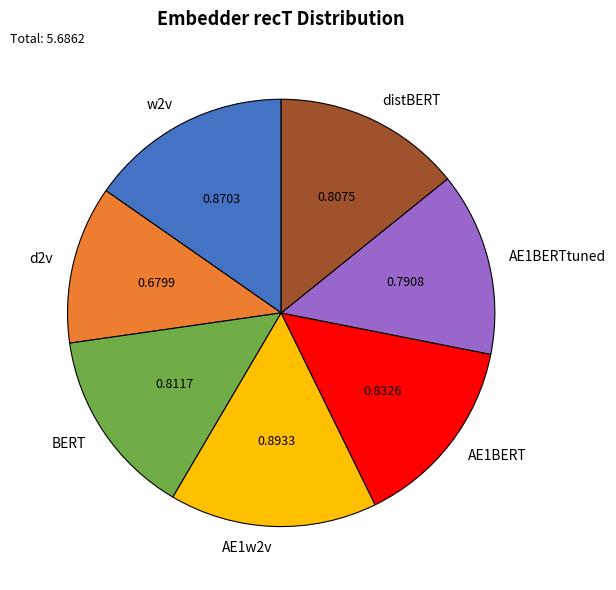

Does AE1BERT represent more than half of the total?

No